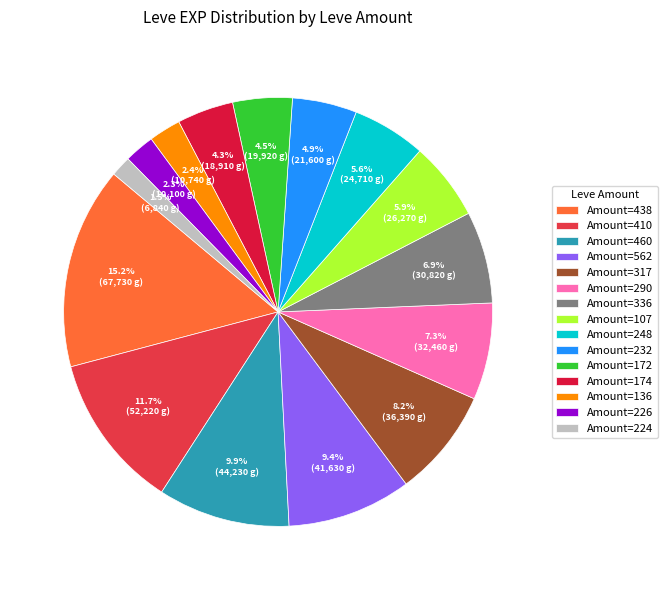

To the nearest percent, what is the difference between the largest and smallest slice percentages?

14%